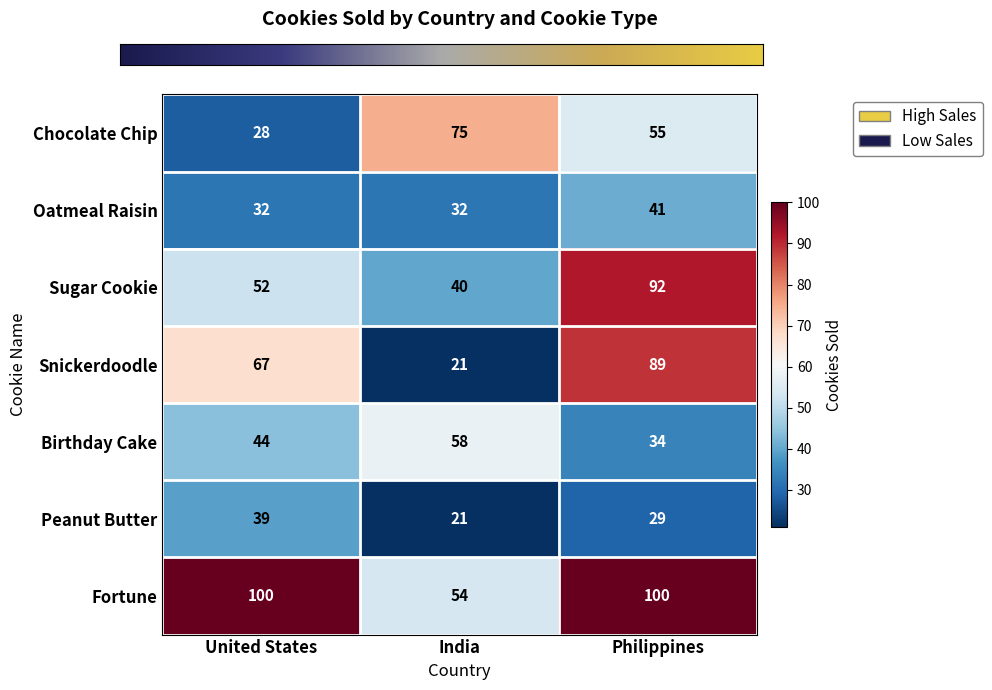

Which series has the largest total across all categories?

Fortune